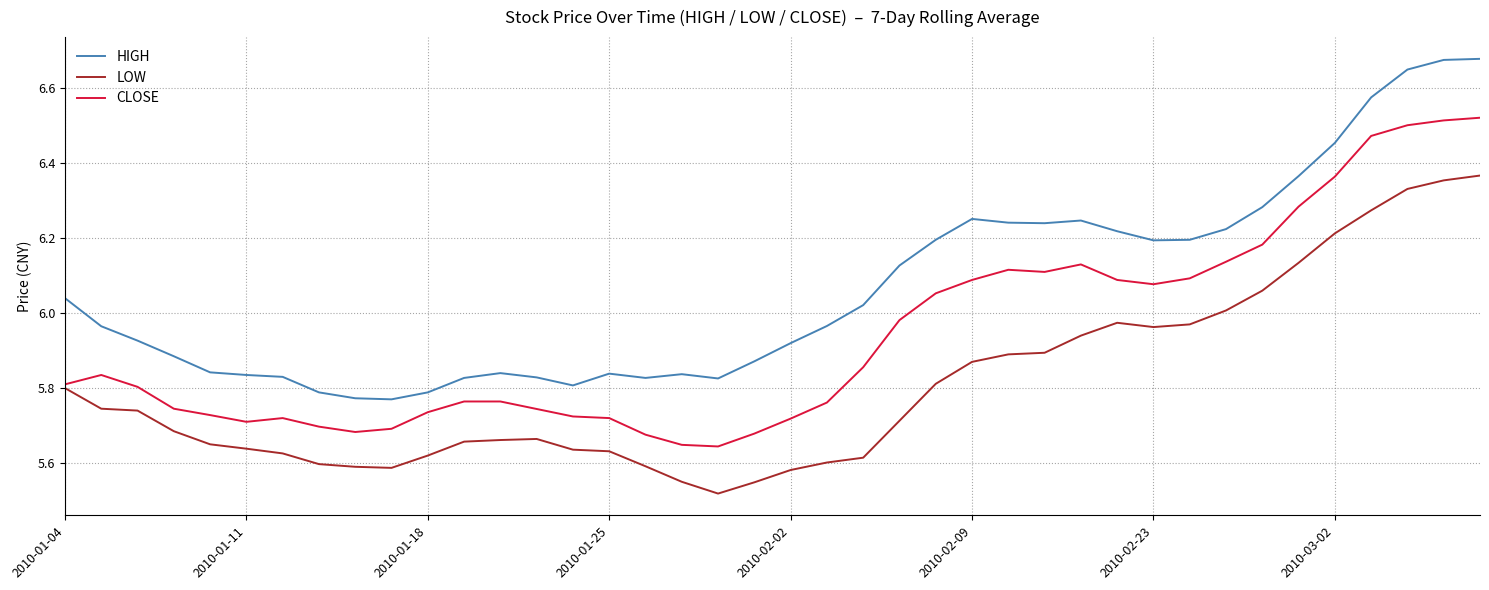

Rank the series by their maximum value, from lowest to highest.

LOW, CLOSE, HIGH